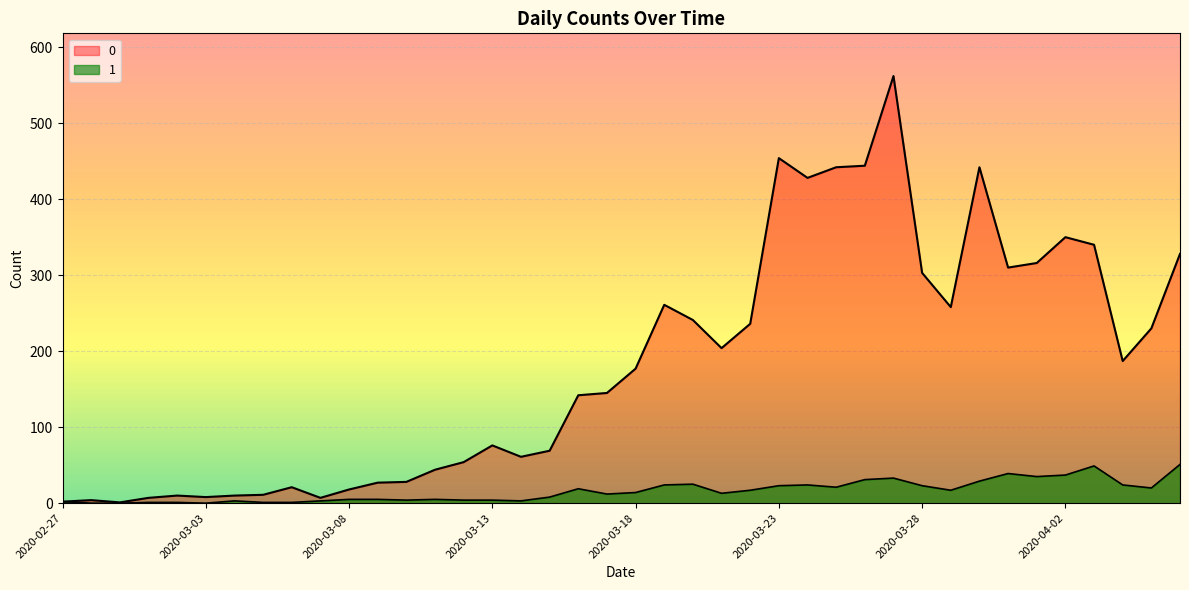

Is the value of 1 at 2020-03-04 greater than the value of 0 at 2020-03-17?

No